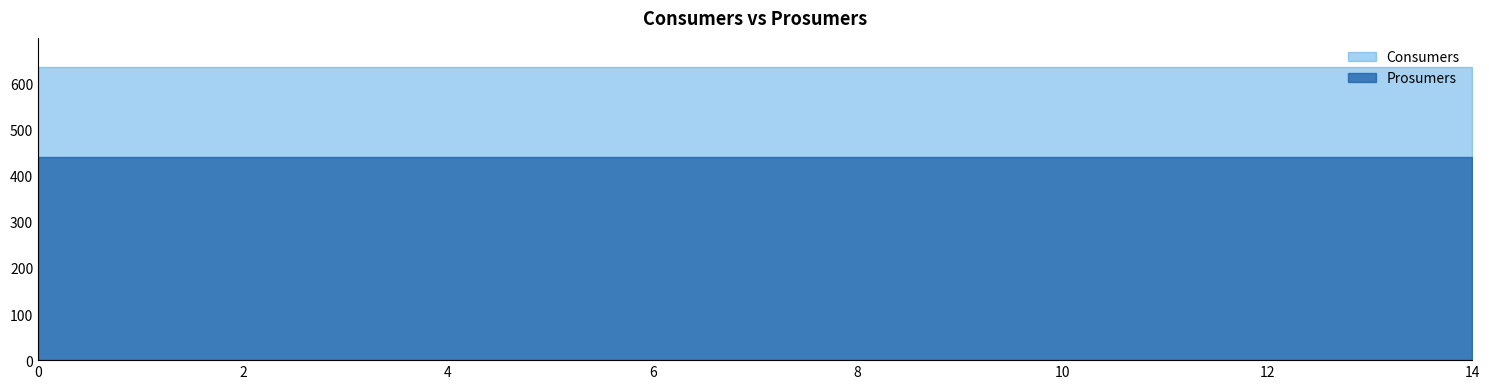

True or false: Consumers has a value of 303 at 5.

False